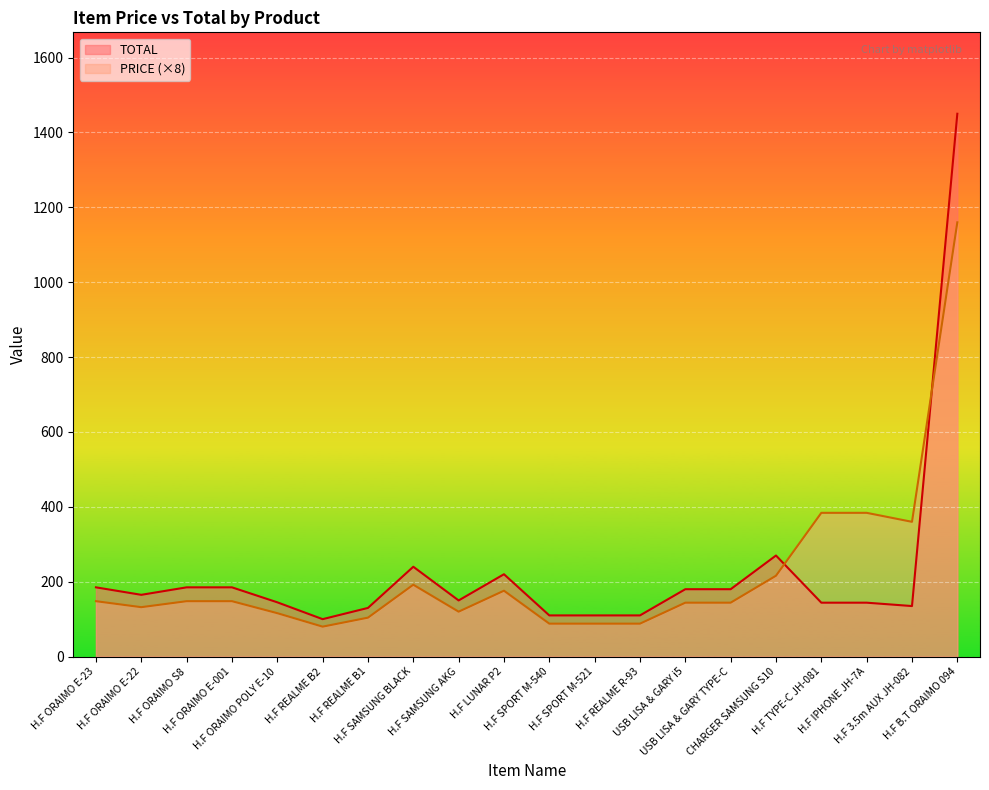

In PRICE, how many points are higher than both neighbors (excluding endpoints)?

2